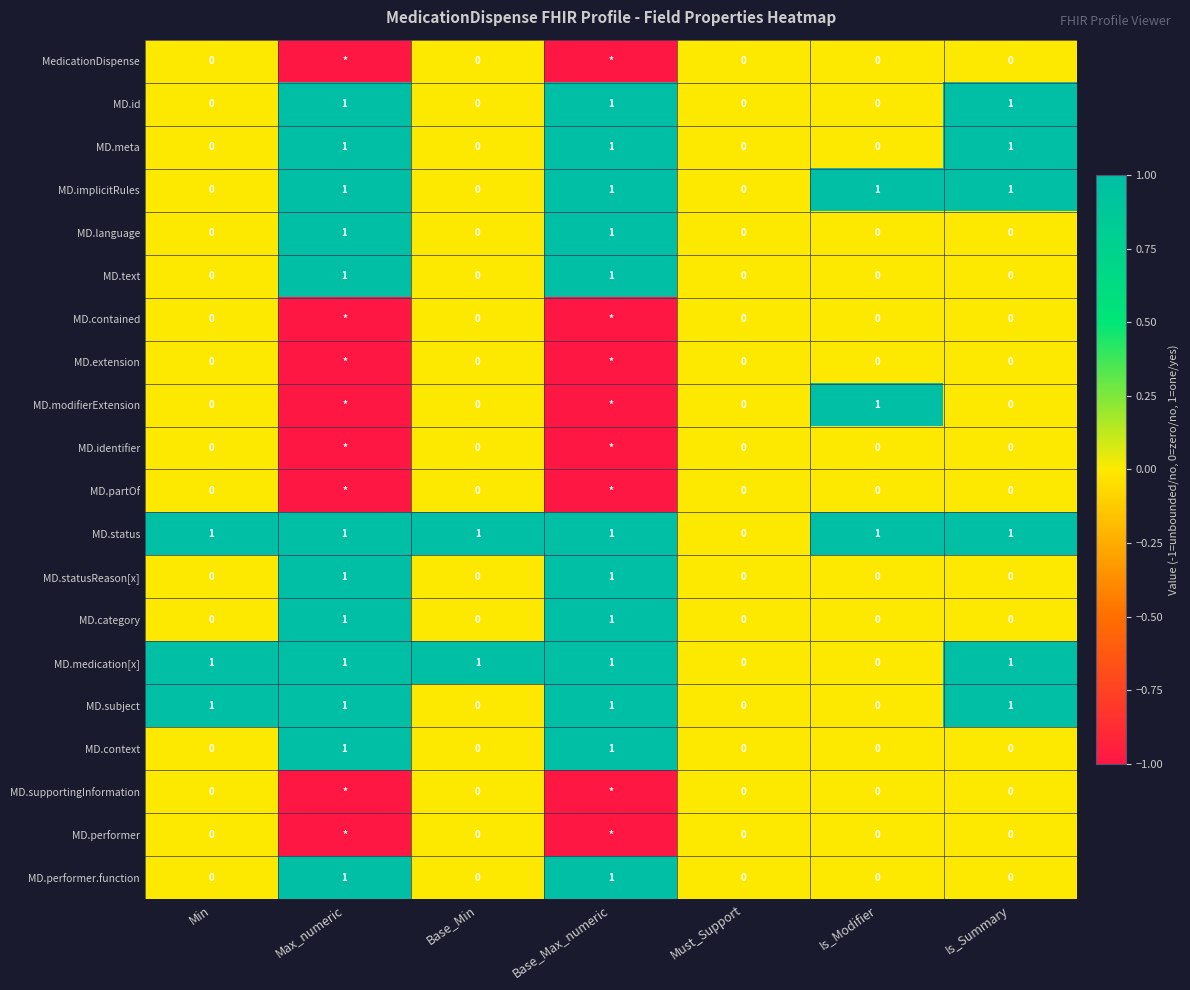

How many MD.implicitRules values are between 0 and 1?

7